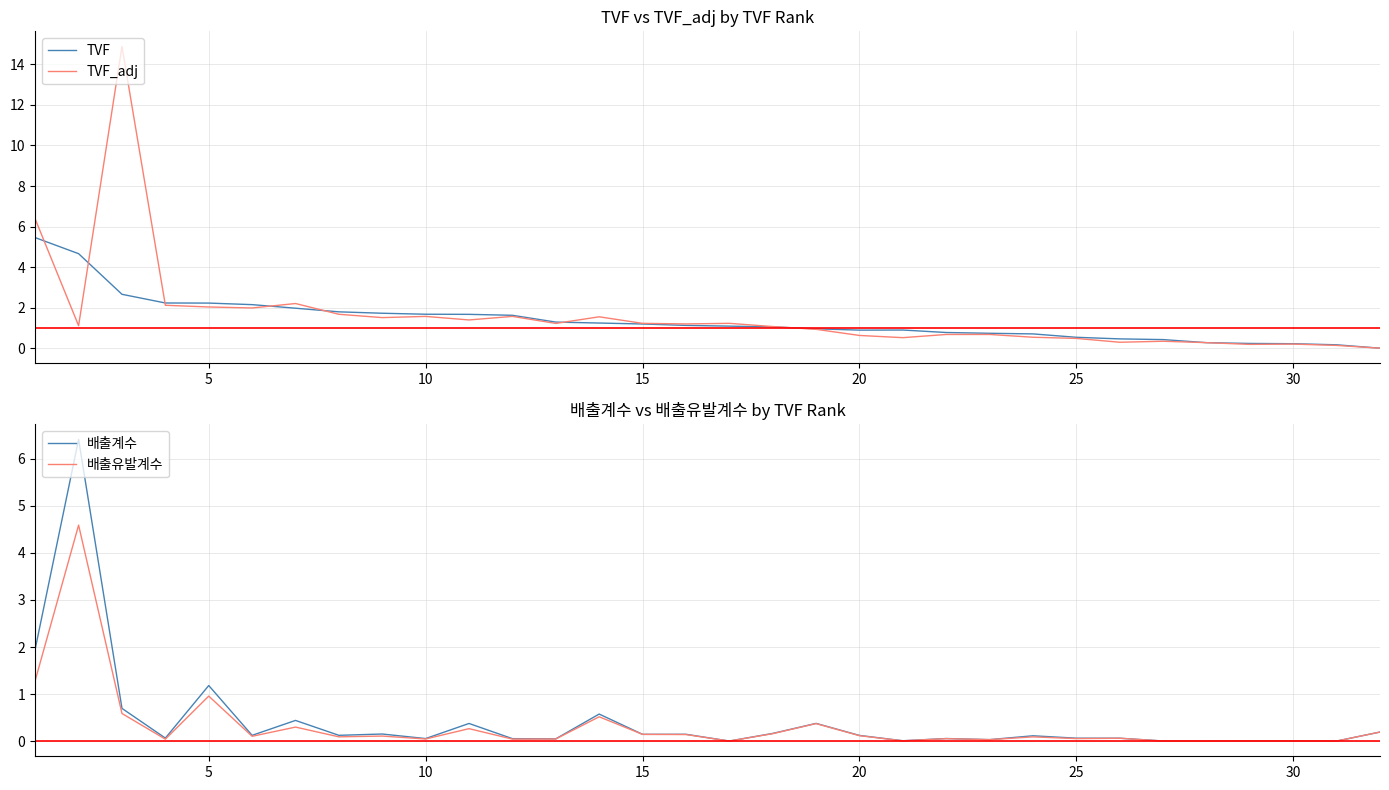

What is the maximum value for TVF?

5.5